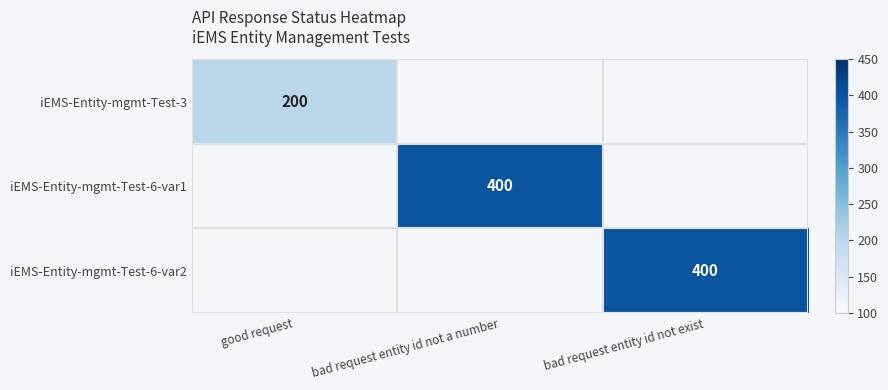

The value of iEMS-Entity-mgmt-Test-3 at good request is 341. True or false?

False